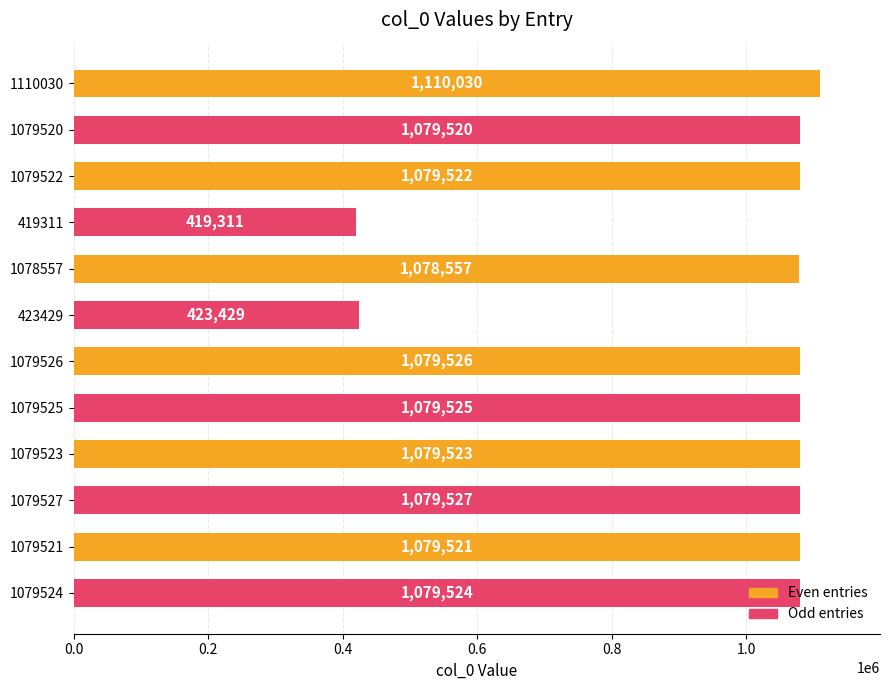

What position from the top is 1079523?

9